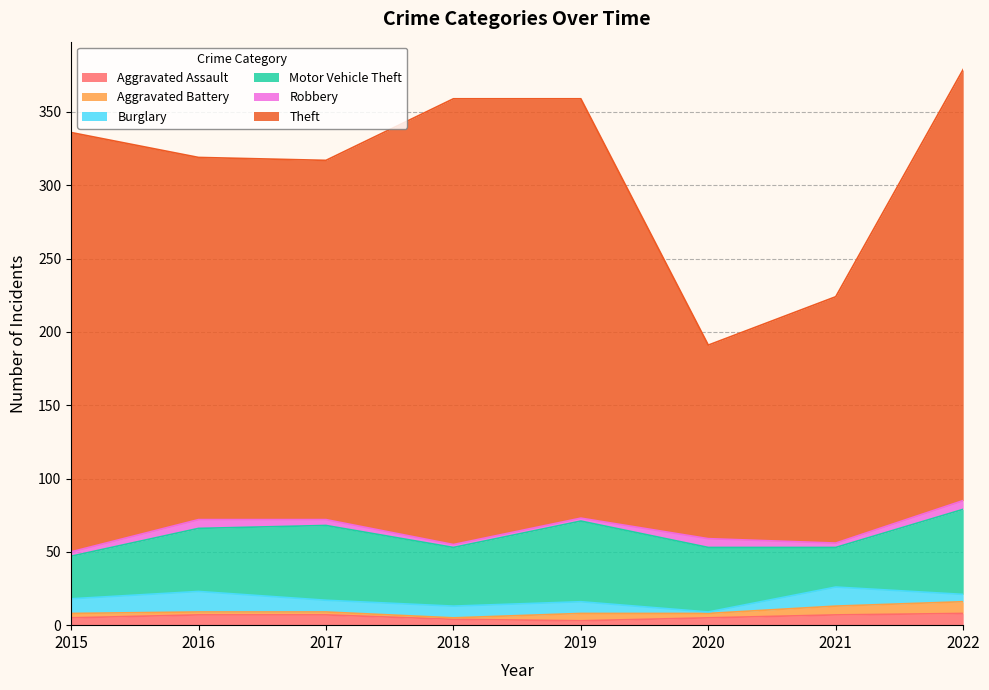

True or false: Burglary and Aggravated Assault cross at least once.

True